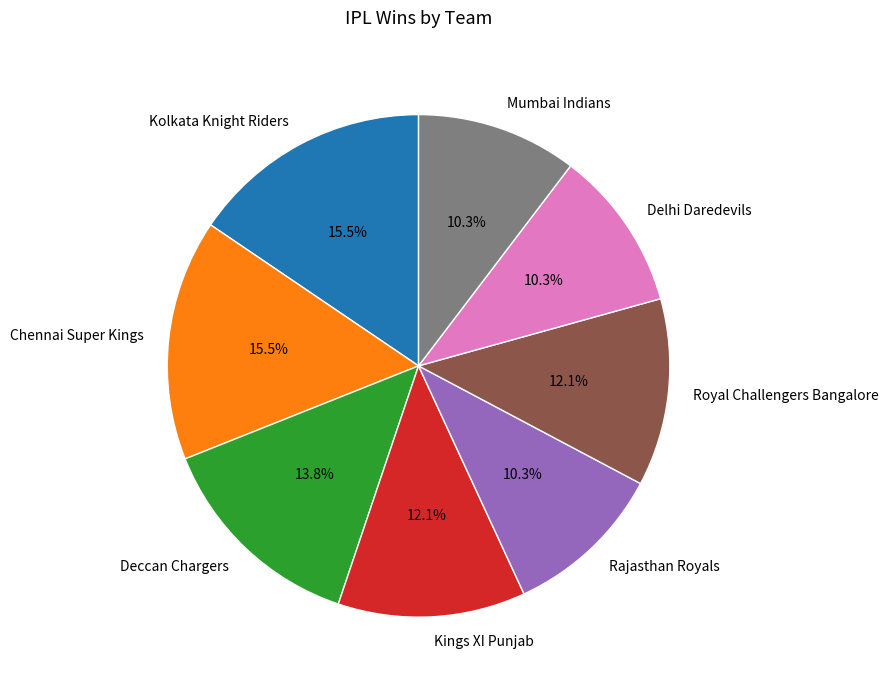

To the nearest percent, what is the difference between the largest and smallest slice percentages?

5%